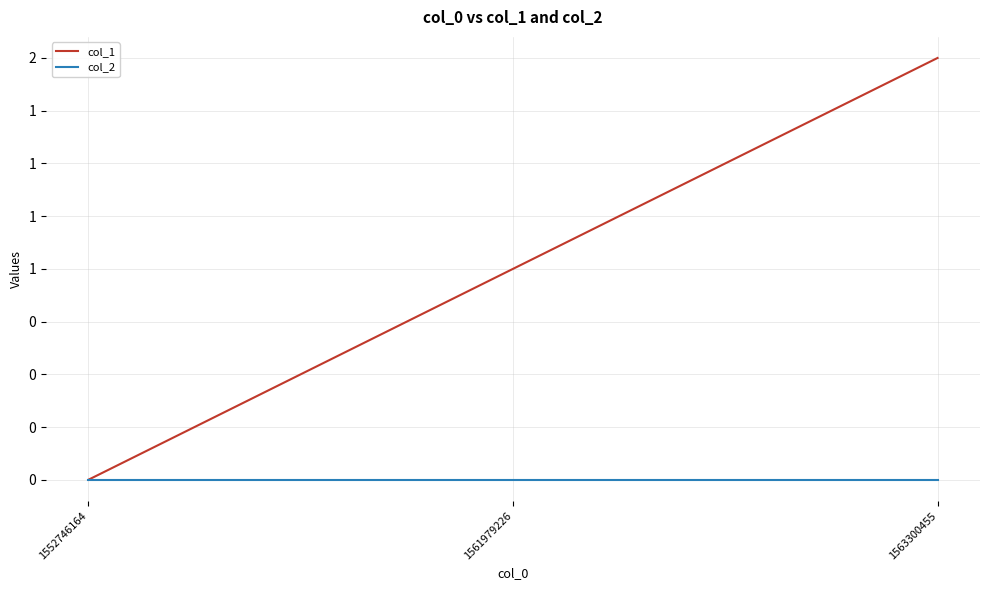

Does the chart have visible grid lines?

Yes